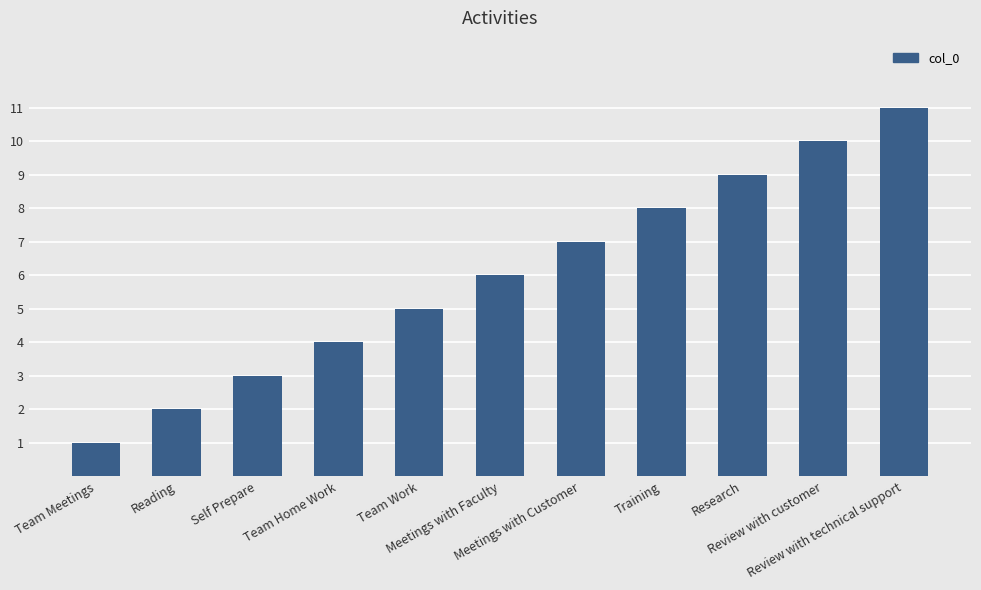

Where is the data nearest to the value 6?

Meetings with Faculty